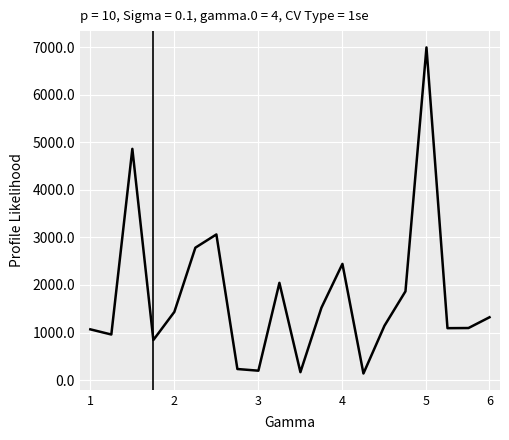

Is this an area chart (filled region under the line)?

No